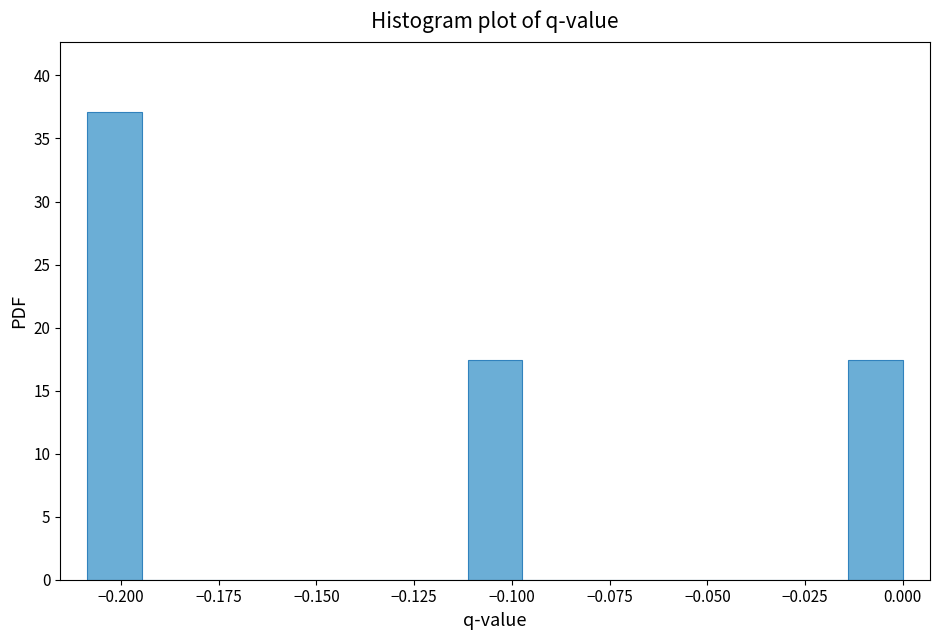

Read against the x-axis, roughly where is the centre of the tallest bar?

-0.200